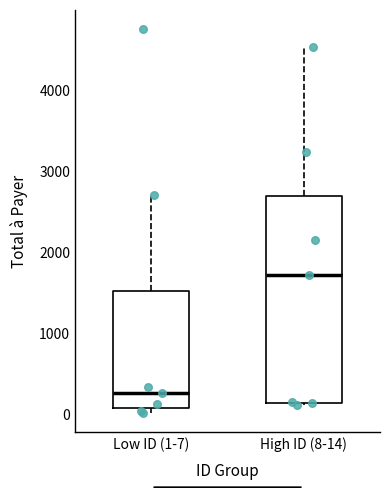

Where is the lower edge of the box for High ID (8-14) on the y-axis? The values are not printed on the chart, so give them approximately, as read against the axis.

100